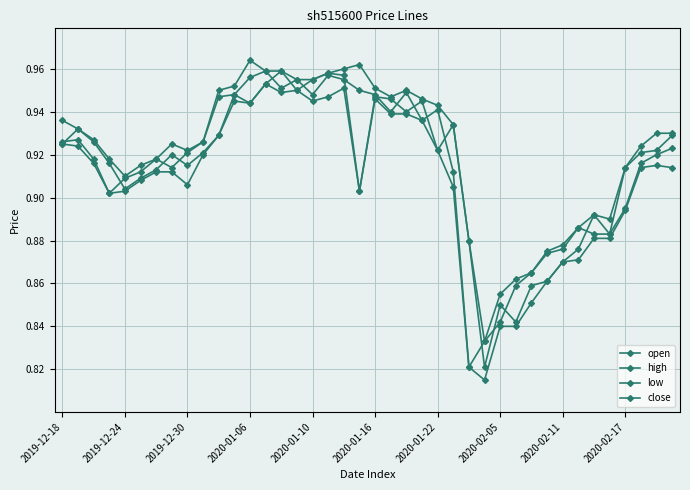

How many categories are shown in the chart?

40